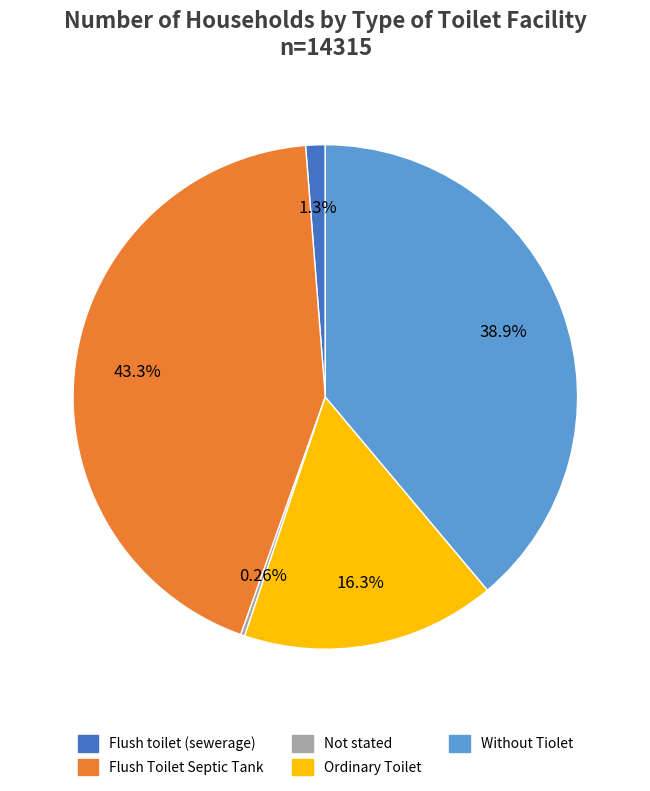

Between Without Tiolet and Ordinary Toilet, which is larger?

Without Tiolet